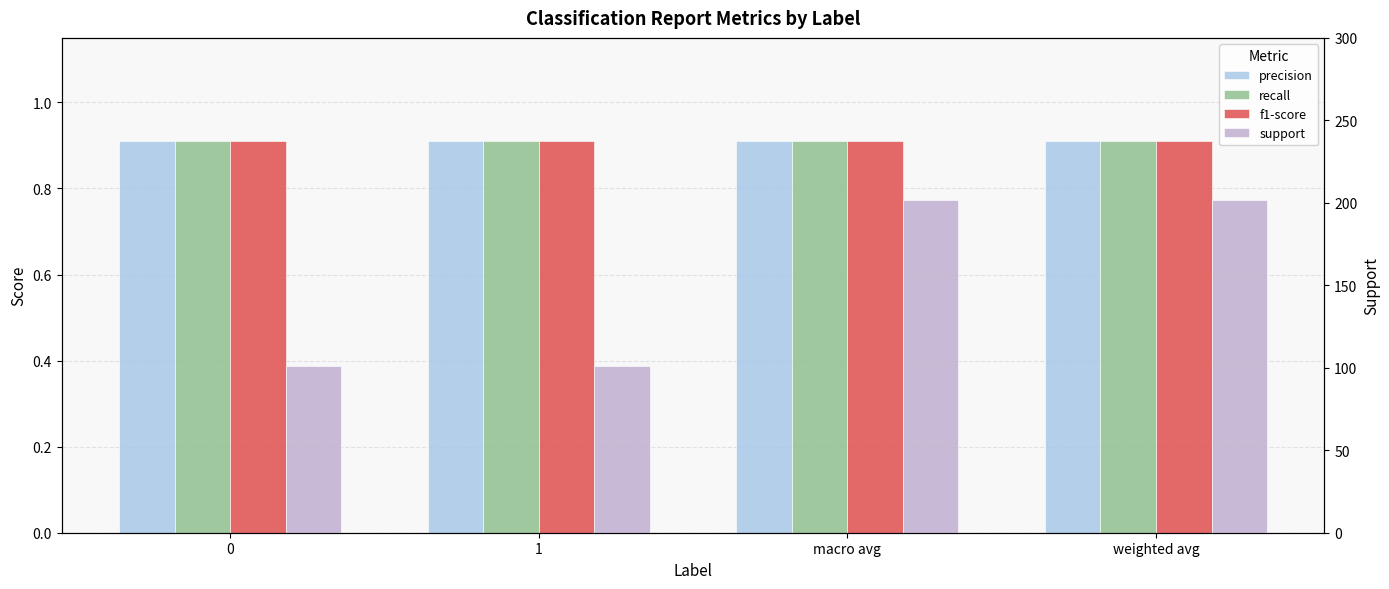

What is the difference between the highest and lowest values at 1?

100.1